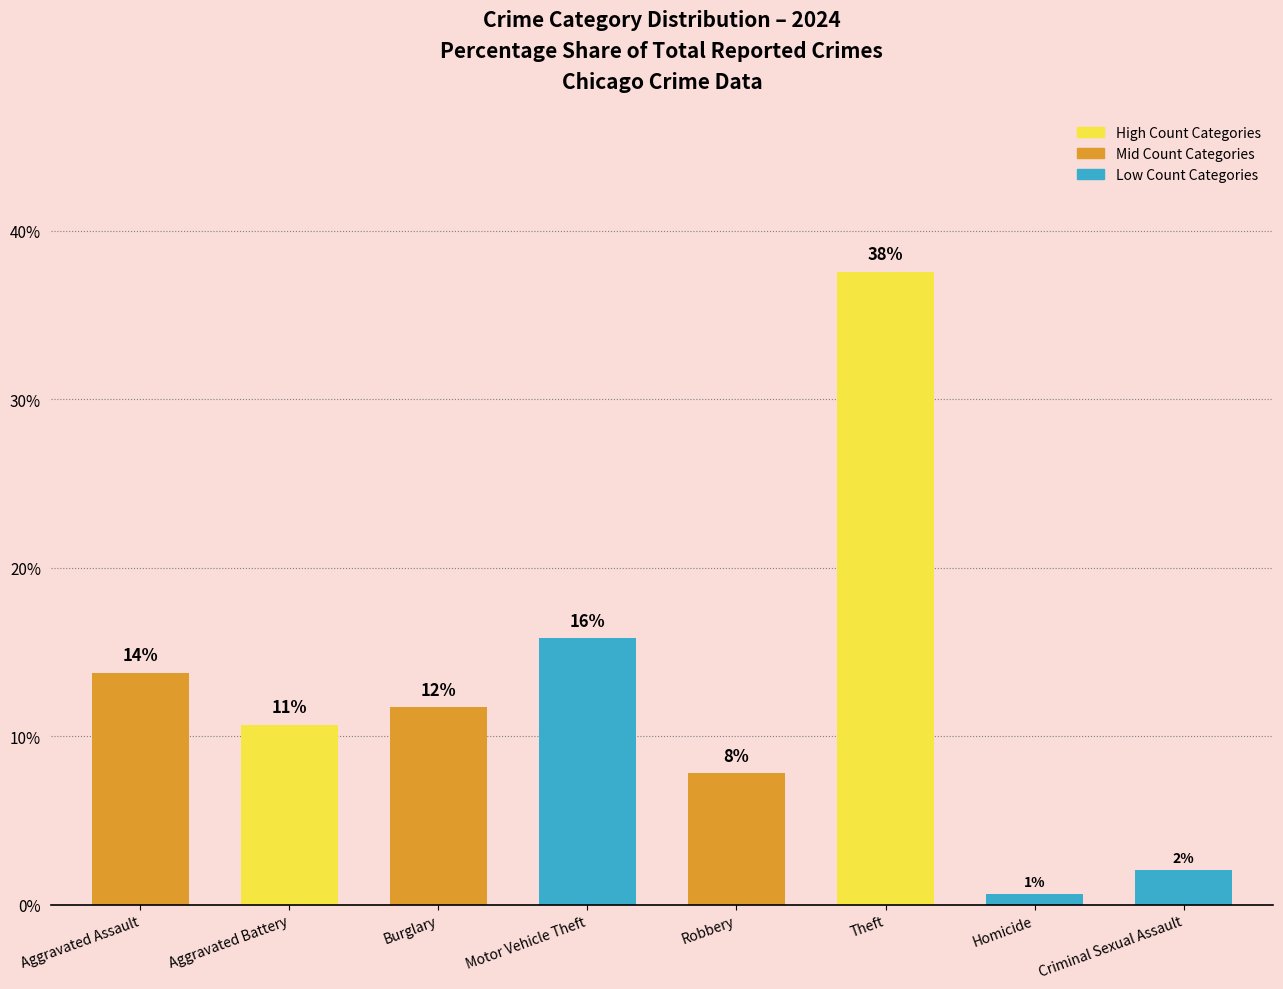

How many bars are there in total?

8